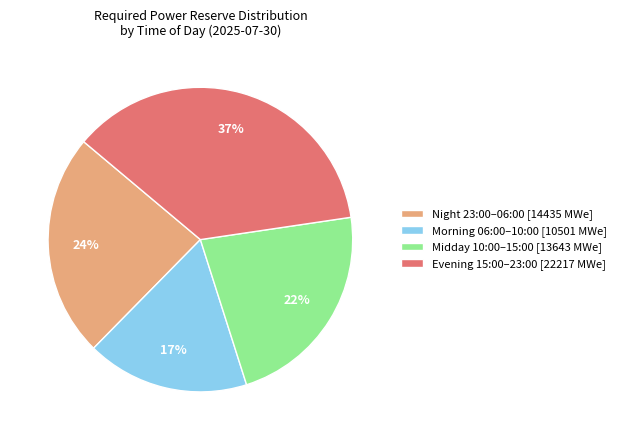

Count the number of slices in the pie.

4